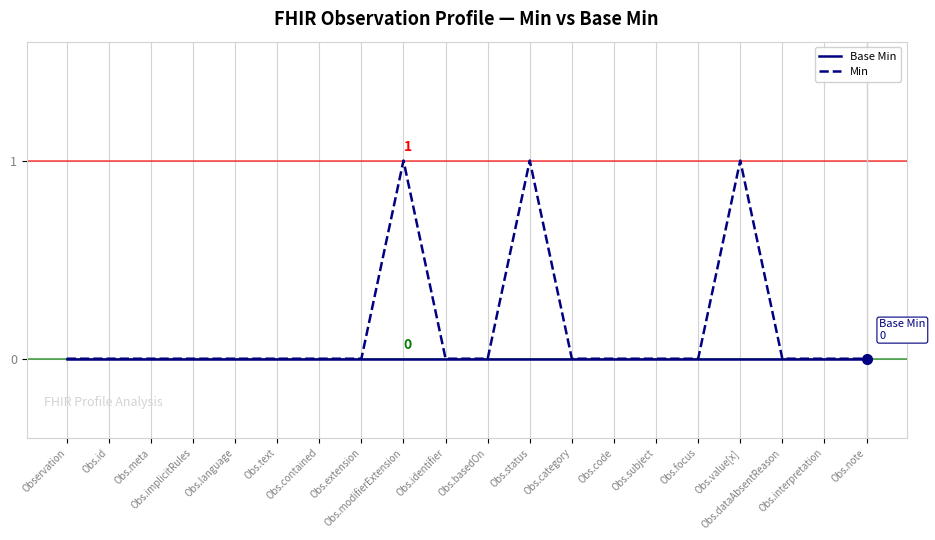

How many series are shown in this chart?

2